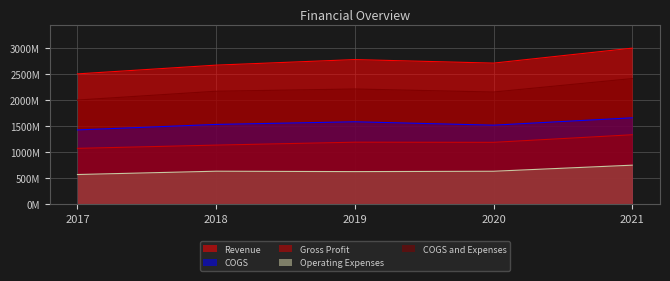

True or false: Operating Expenses and Gross Profit cross at least once.

False